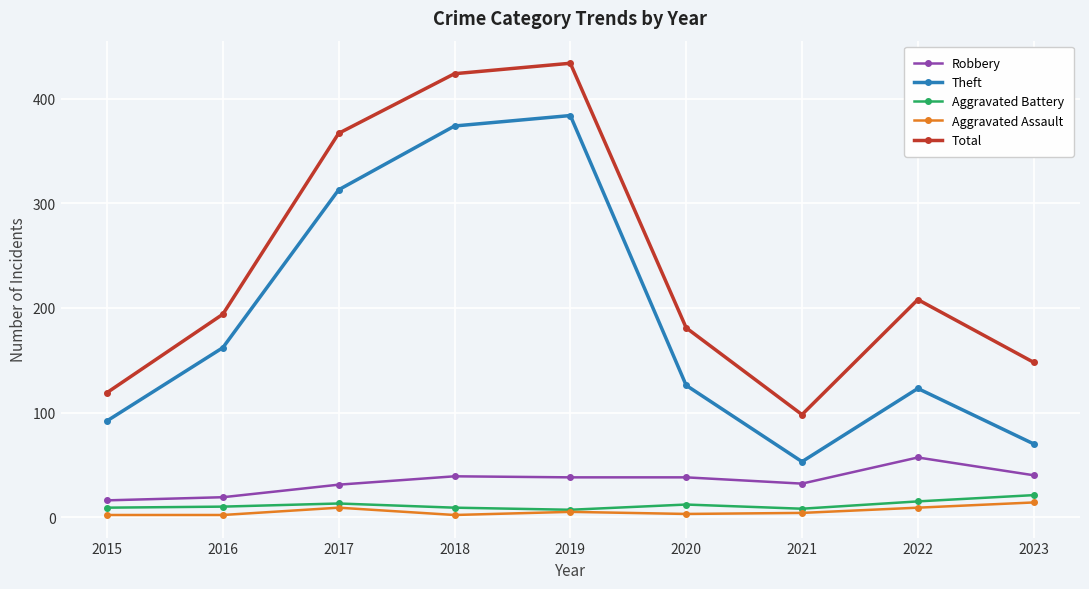

What is the total value across all series at 2019?

868